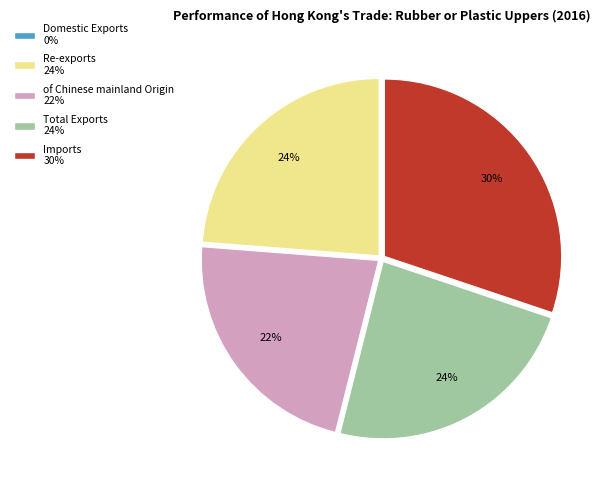

To the nearest percent, what is the combined percentage of Total Exports and of Chinese mainland Origin?

46%